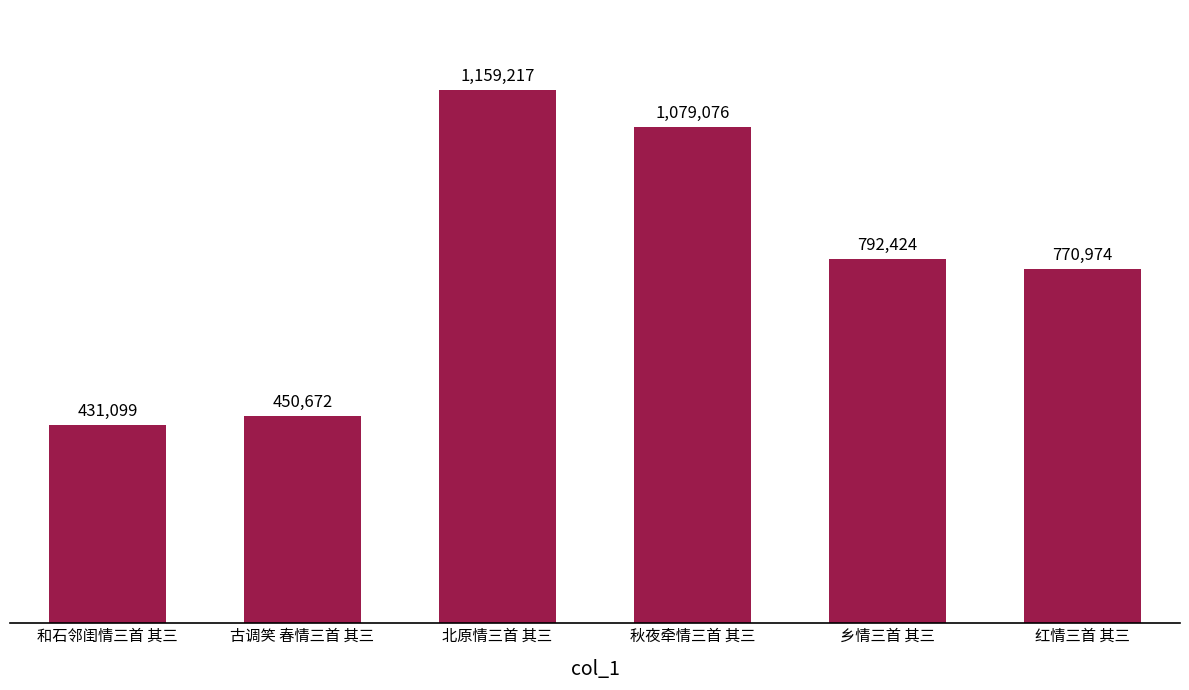

Does the chart contain any negative values?

No